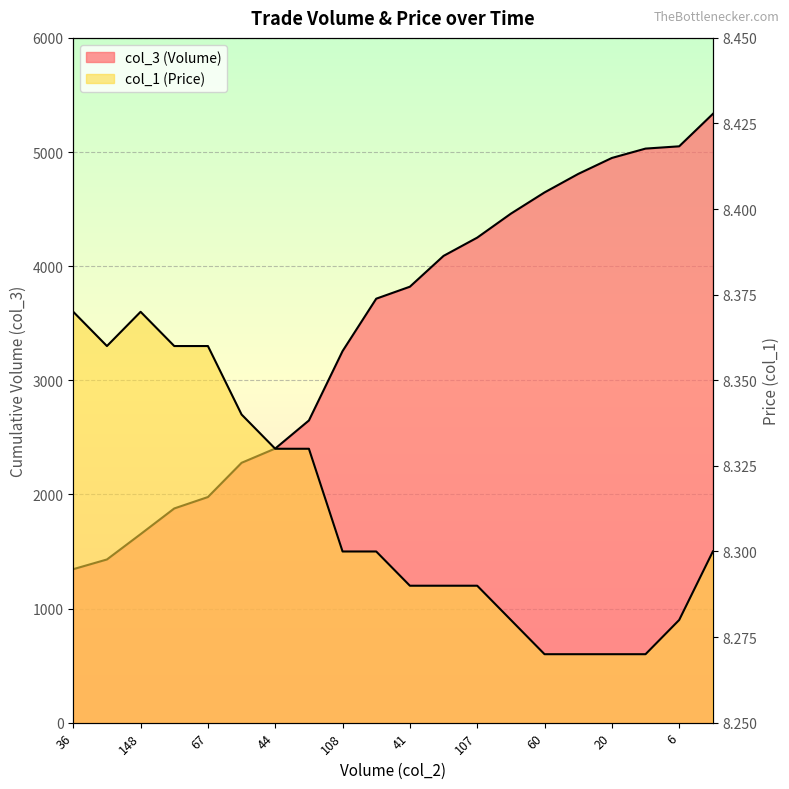

What position from the right is 17?

3